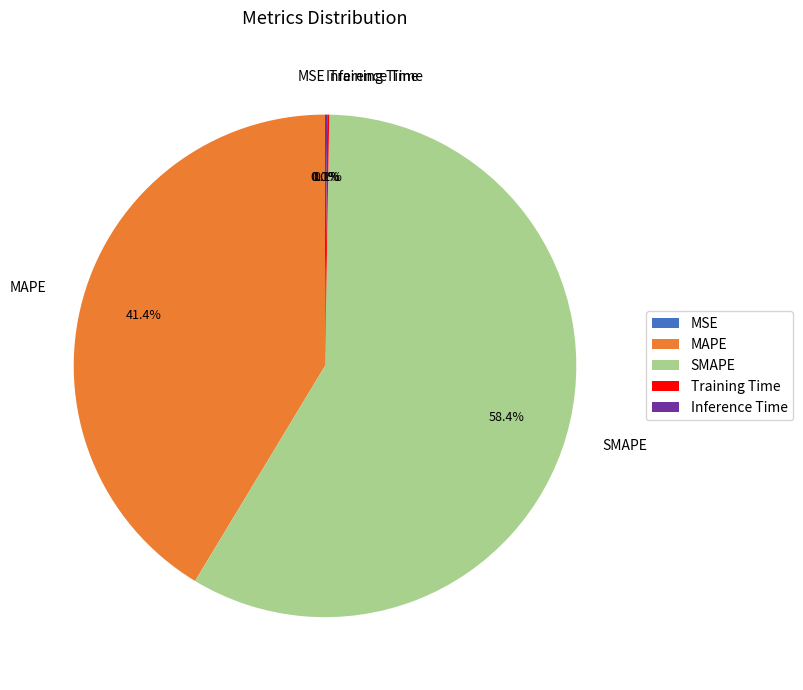

Is SMAPE the majority of the pie?

Yes